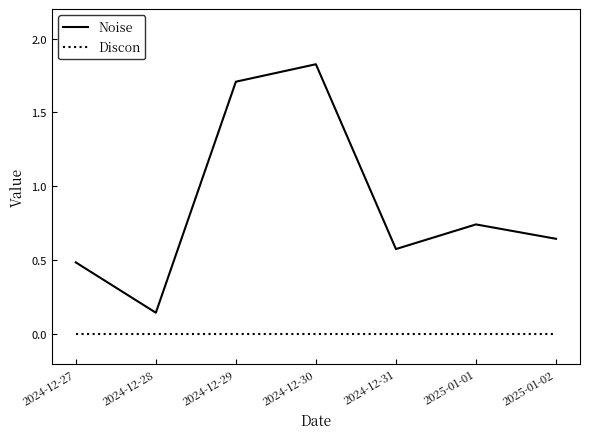

True or false: Noise and Discon cross at least once.

False